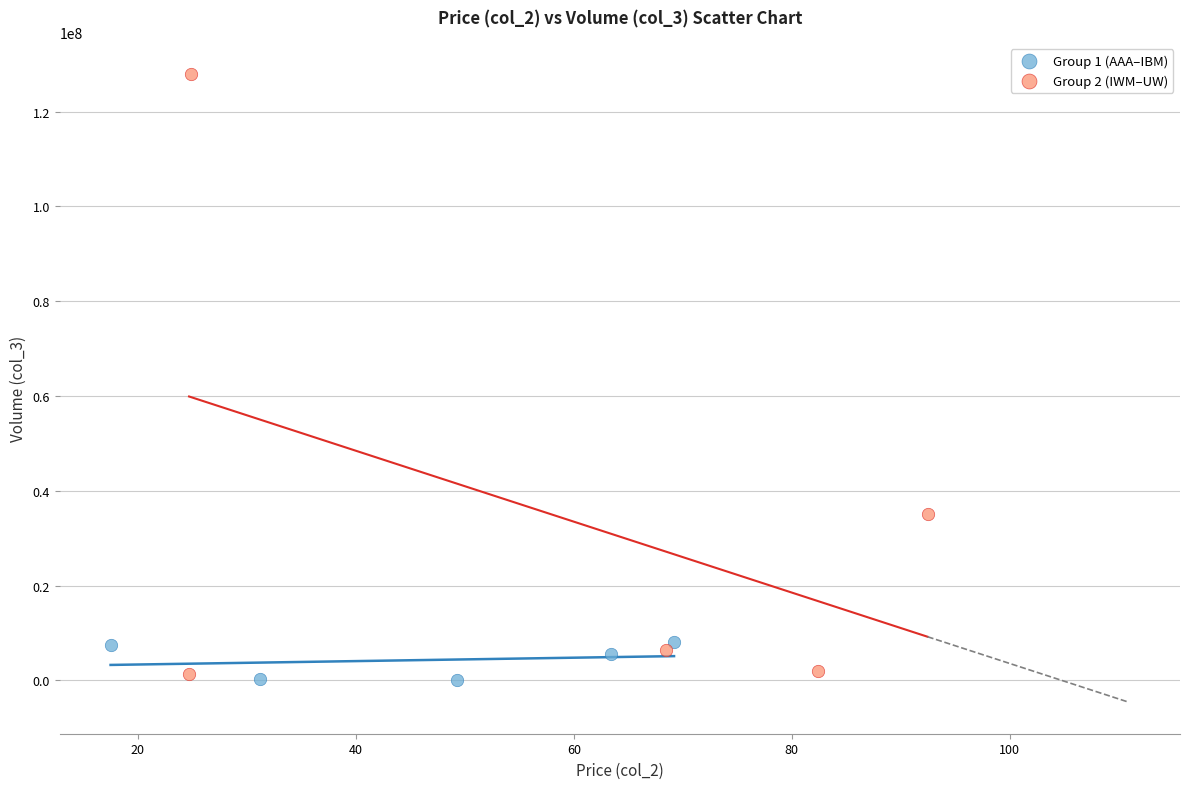

Which series reaches the maximum Y coordinate?

Group 2 (IWM–UW)